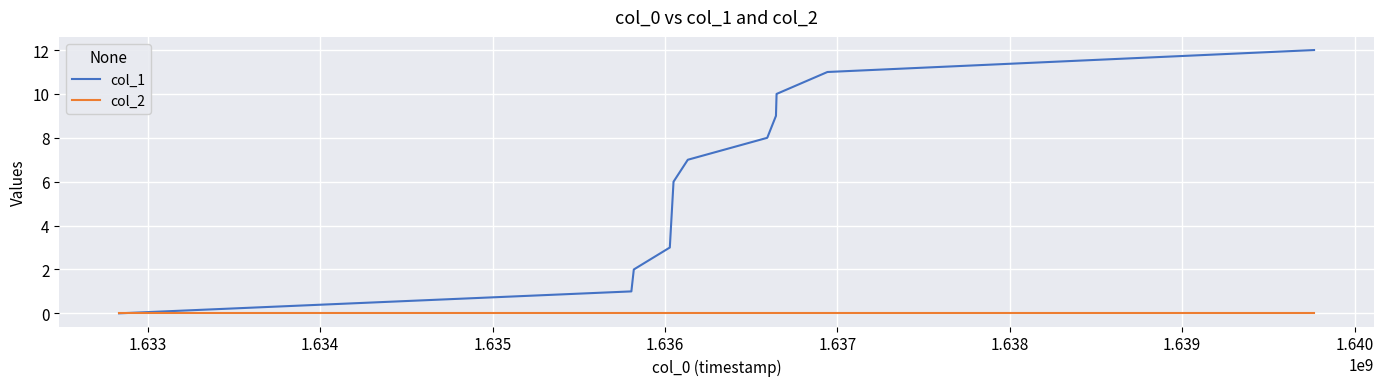

Rank the series by their maximum value, from highest to lowest.

col_1, col_2